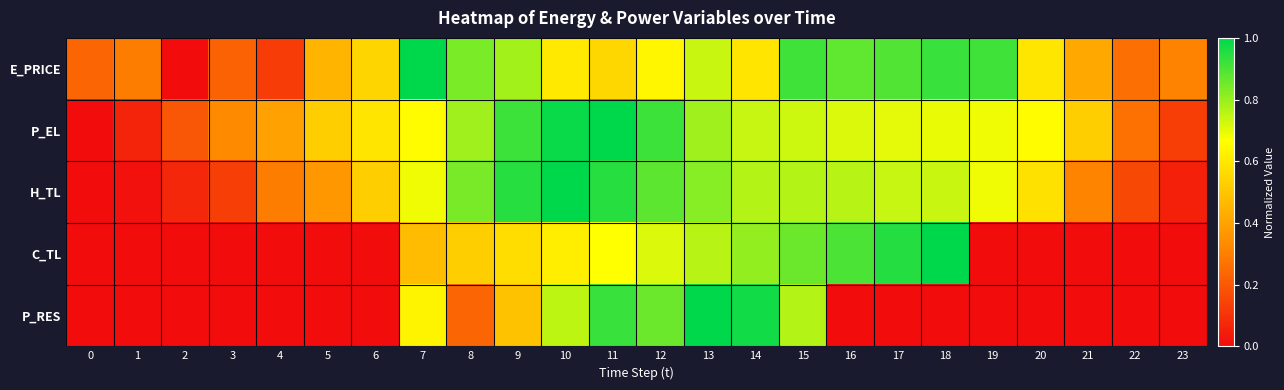

How many categories are shown in the chart?

24